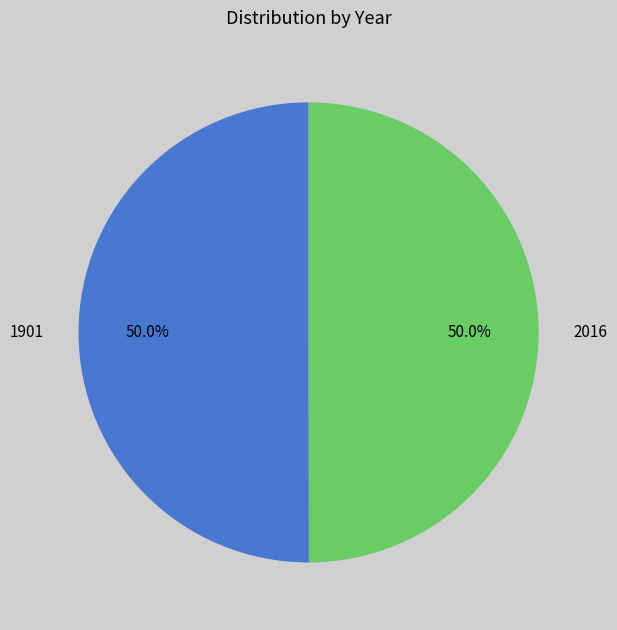

Approximately how many times larger is the value at 2016 compared to 1901?

1.0